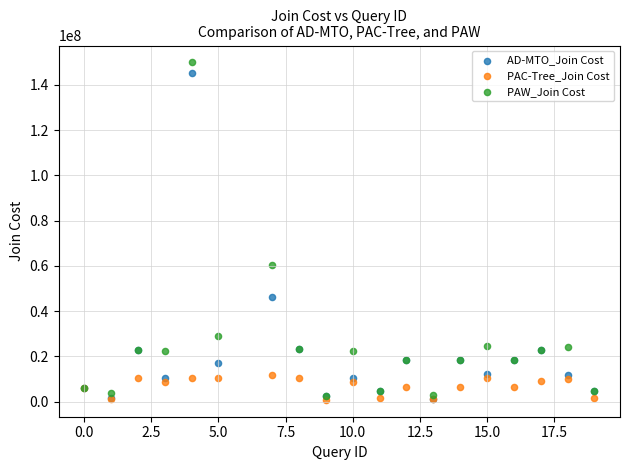

In the AD-MTO_Join Cost series, what Y value is closest to 73091154?

46397278